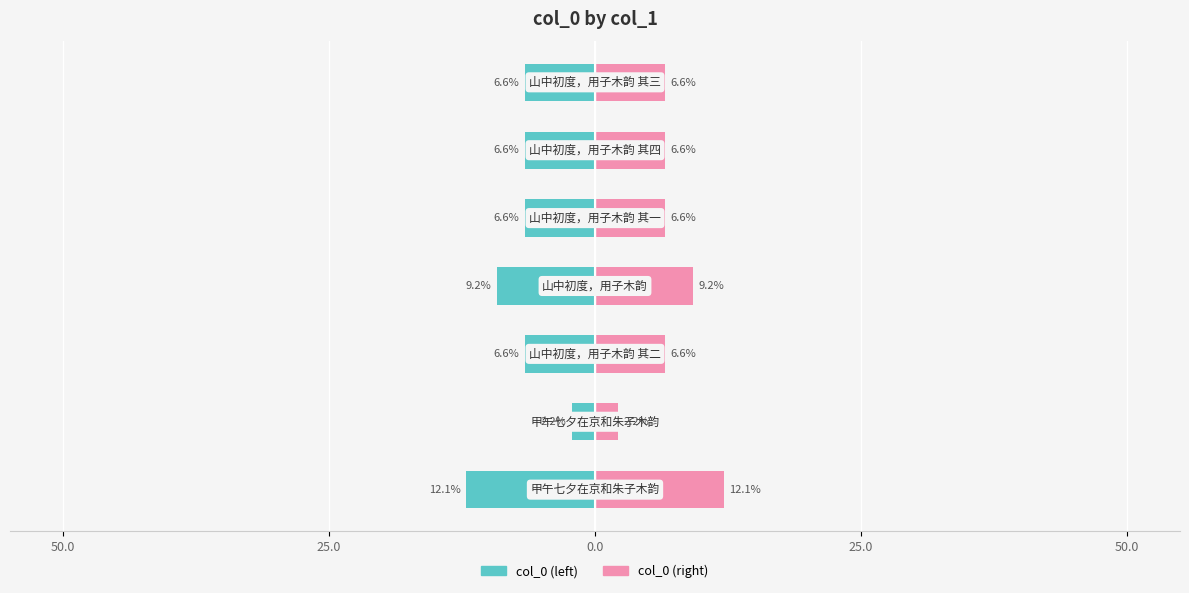

What is the average value of the col_0 (right) series?

7.1